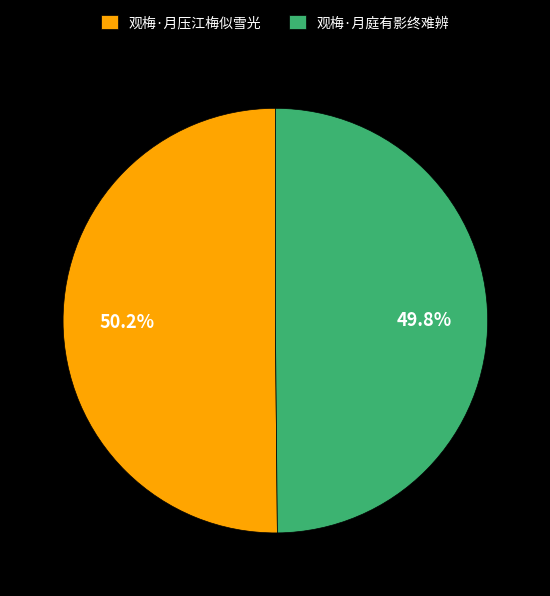

True or false: 观梅·月压江梅似雪光 accounts for 50% of the total.

True